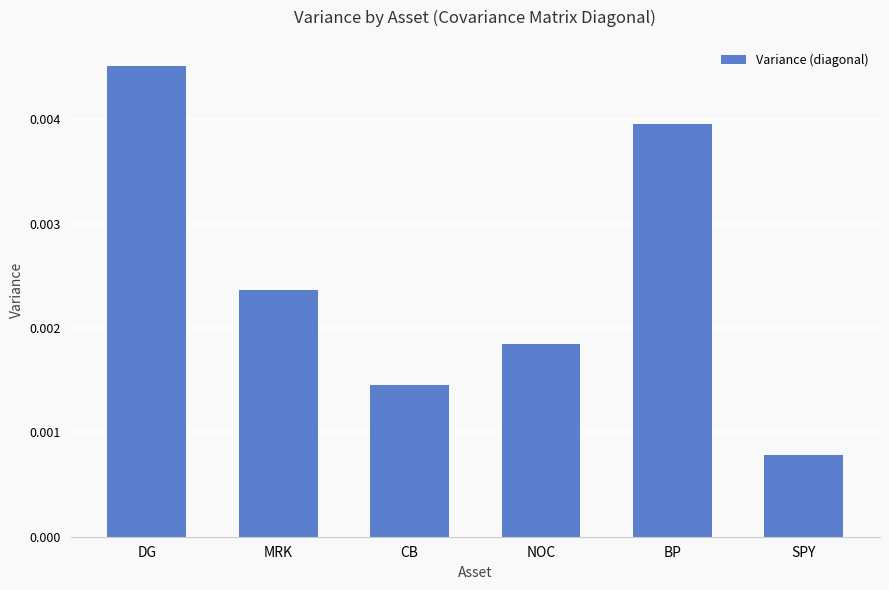

Between SPY and BP, which is larger?

BP